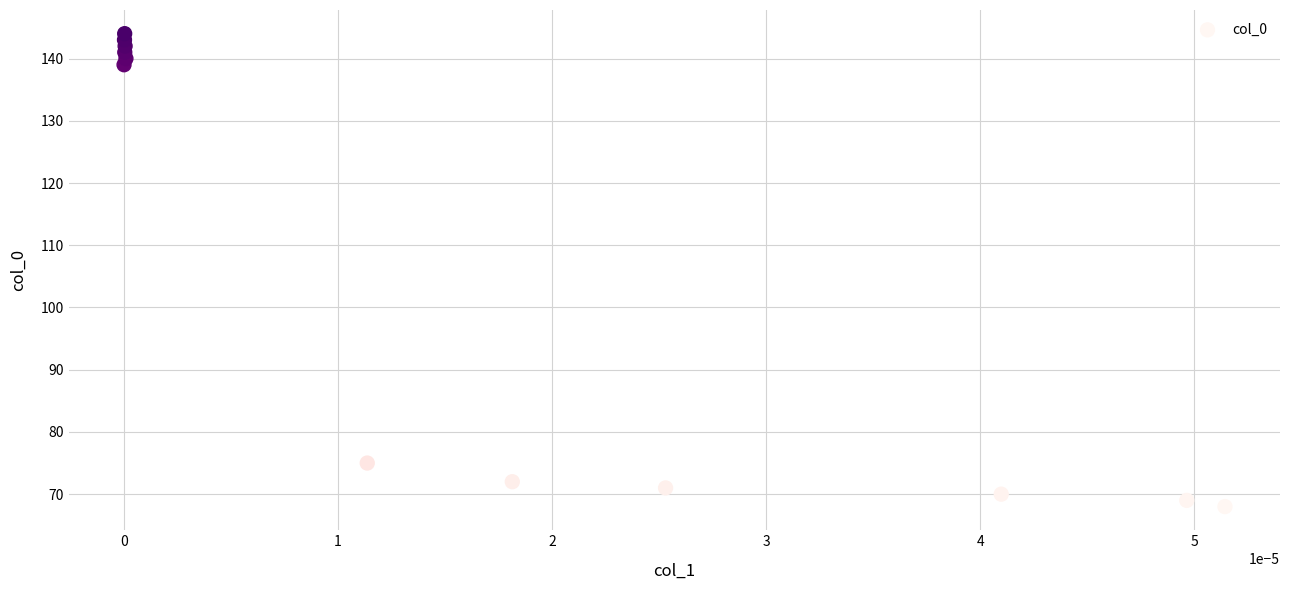

What is the average Y value?

106